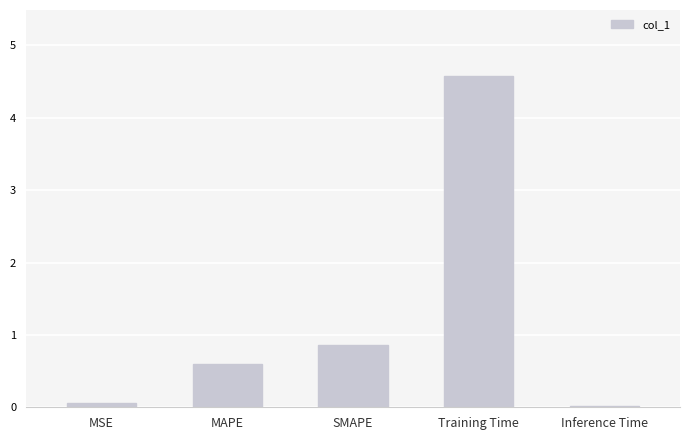

Is it true that the value at Training Time is 4.6?

True